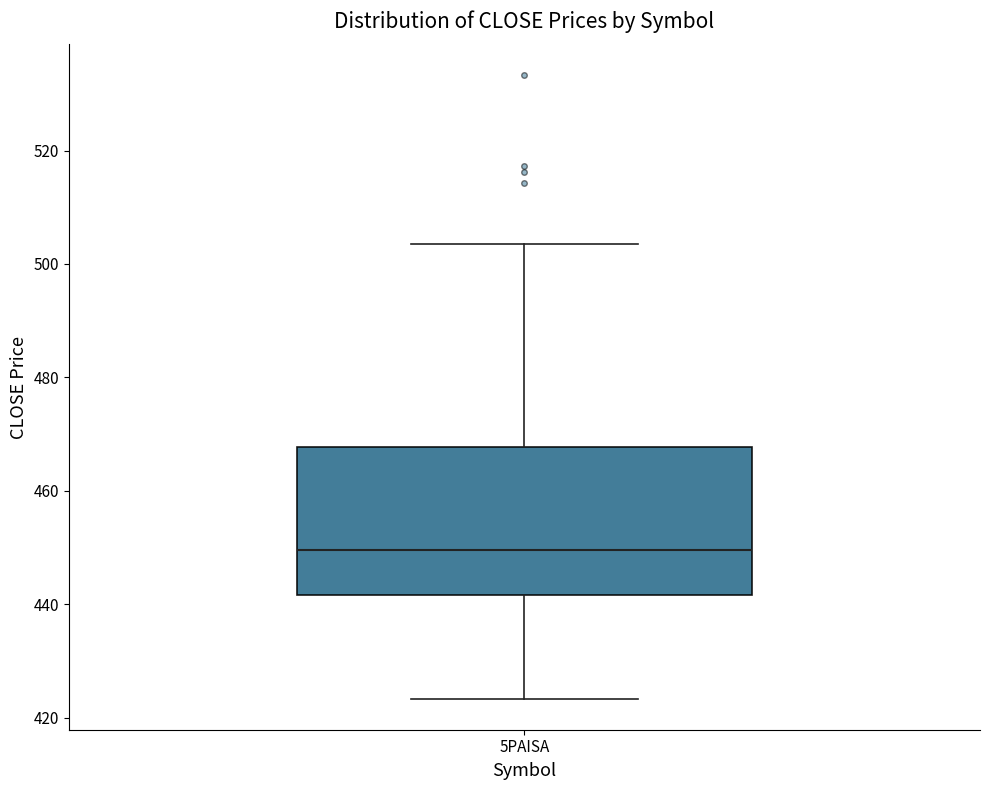

Where does the median line of the box for 5PAISA sit on the y-axis? The values are not printed on the chart, so give them approximately, as read against the axis.

450